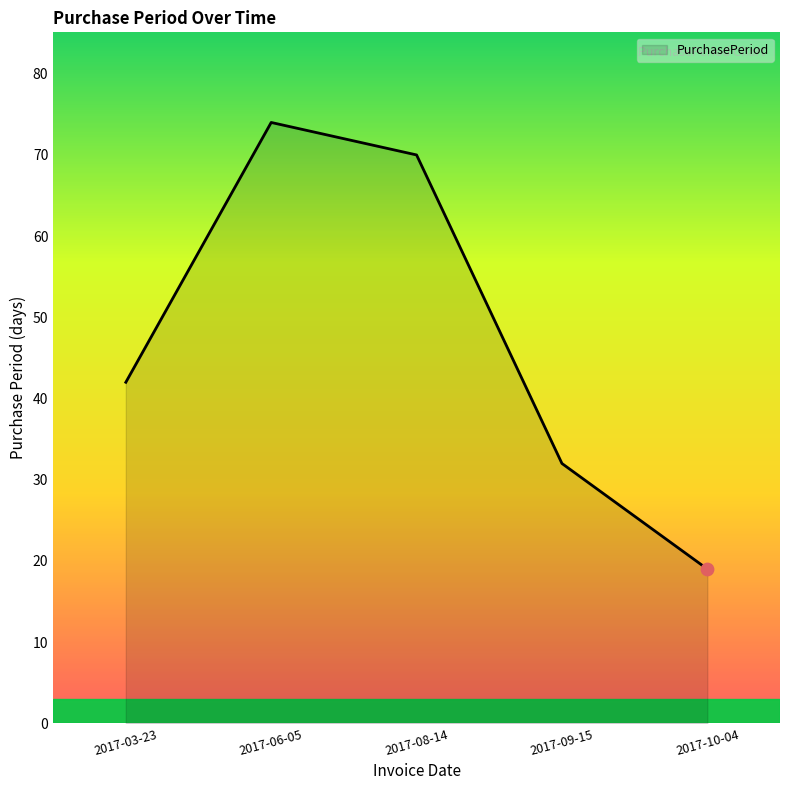

What is the ratio of the value at 2017-09-15 to the value at 2017-06-05?

0.4